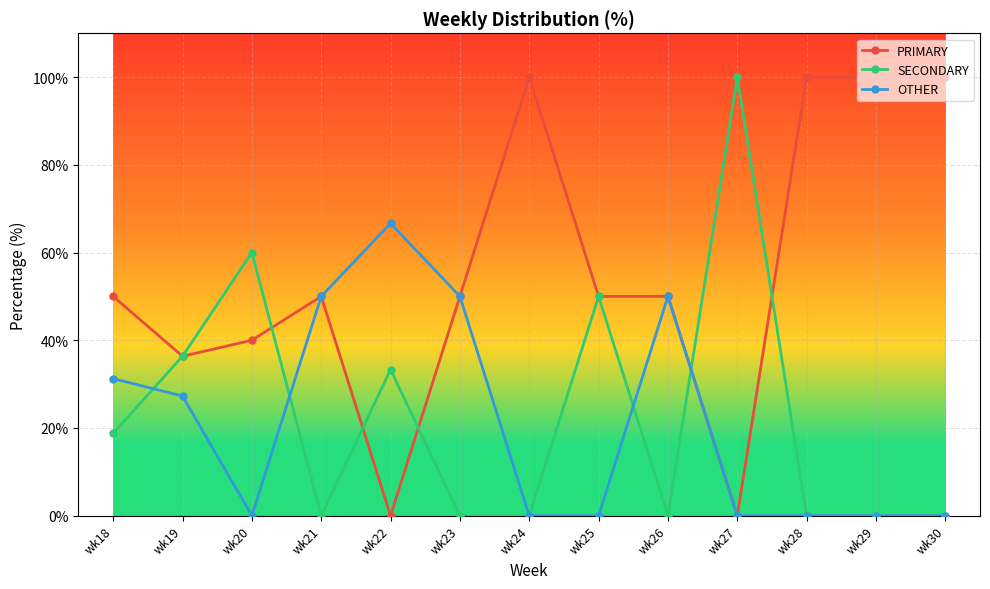

What is the difference between the maximum and second lowest values in the OTHER series?

66.7